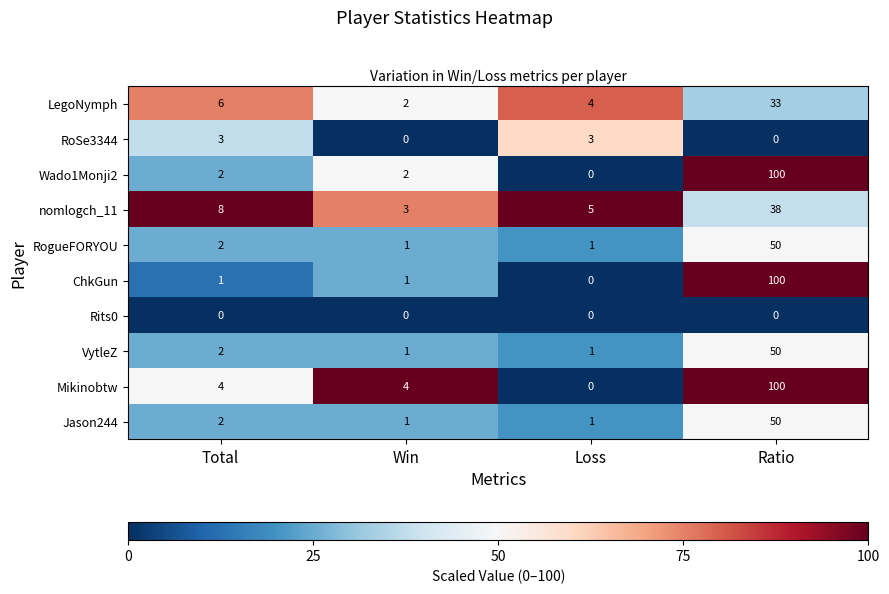

What is the total value across all series at Total?

30